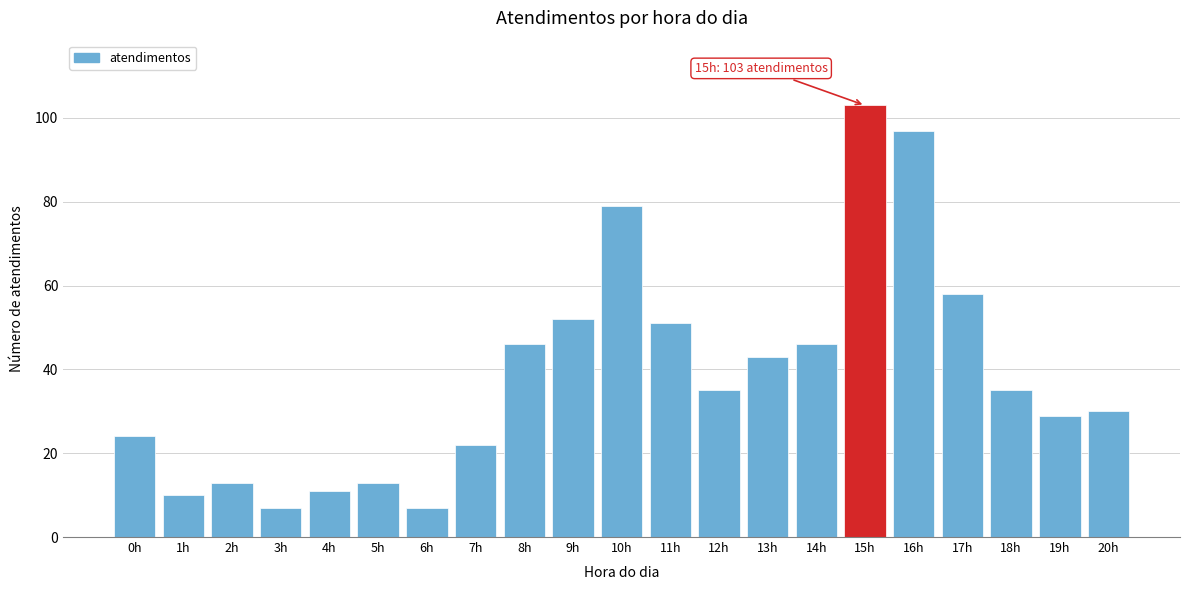

Reading left to right, what are all the values shown in this chart?

0h=24	1h=10	2h=13	3h=7	4h=11	5h=13	6h=7	7h=22	8h=46	9h=52	10h=79	11h=51	12h=35	13h=43	14h=46	15h=103	16h=97	17h=58	18h=35	19h=29	20h=30